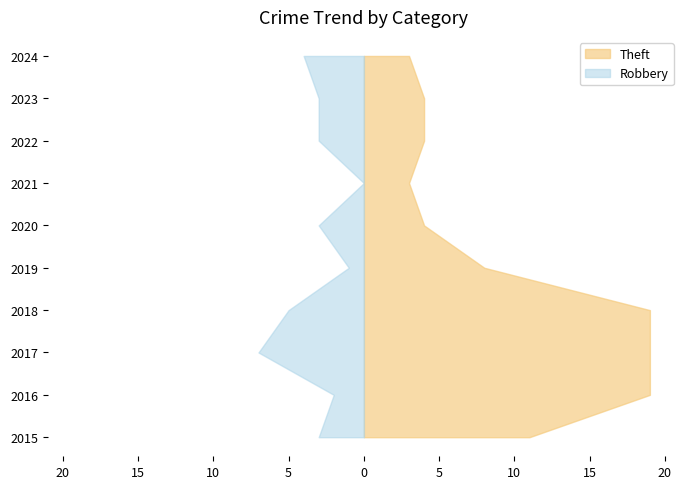

Reading left to right, extract all data points from this chart.

Theft: 11	19	19	19	8	4	3	4	4	3
Robbery: 3	2	7	5	1	3	0	3	3	4